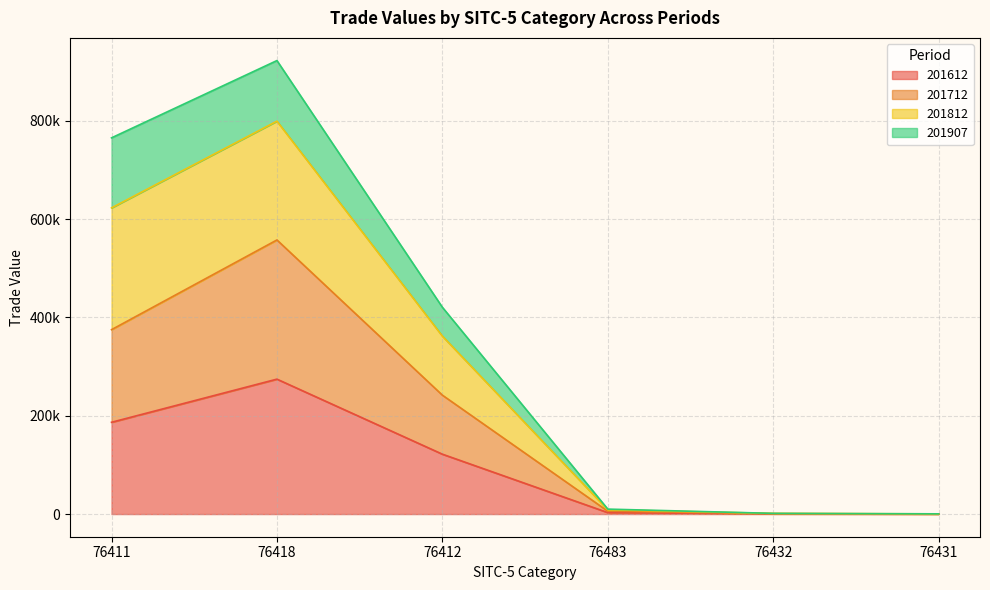

List the labels in order of 201612 value, smallest first.

76431, 76432, 76483, 76412, 76411, 76418